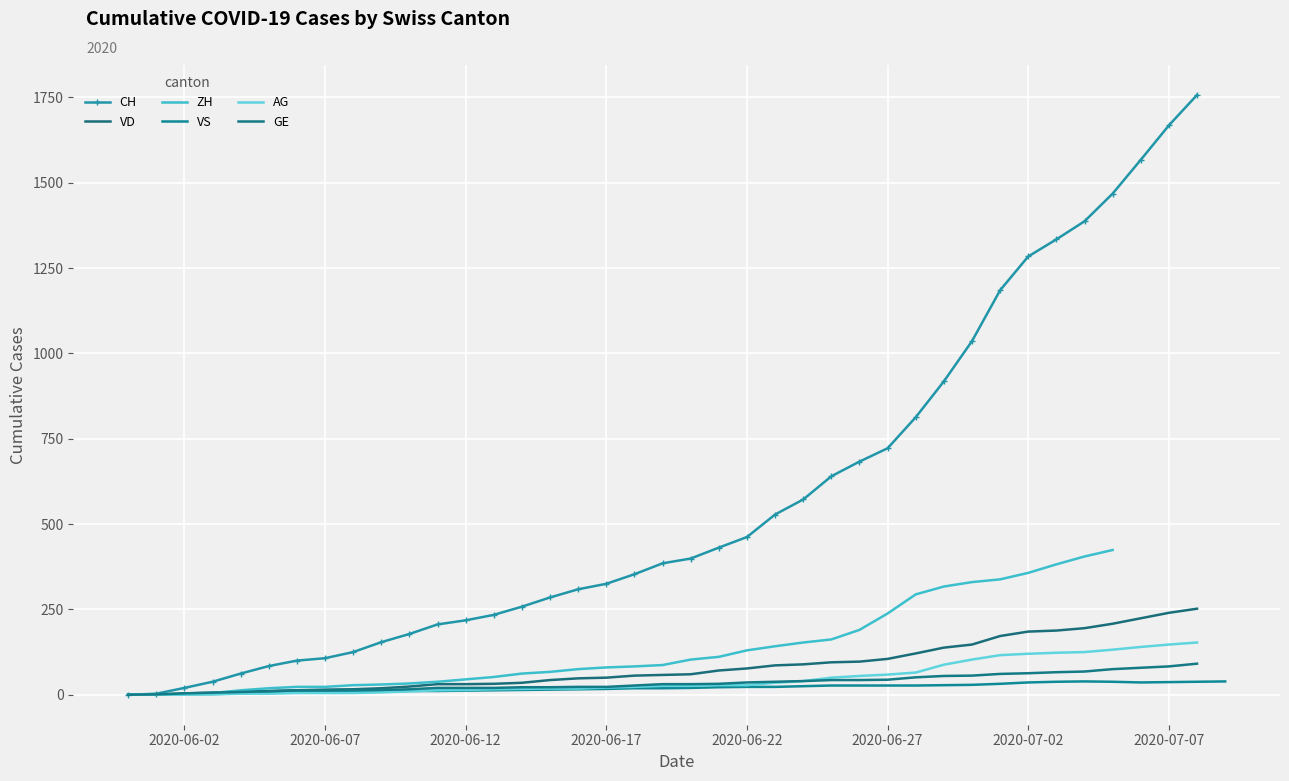

Rank the series by their maximum value, from lowest to highest.

VS, GE, AG, VD, ZH, CH